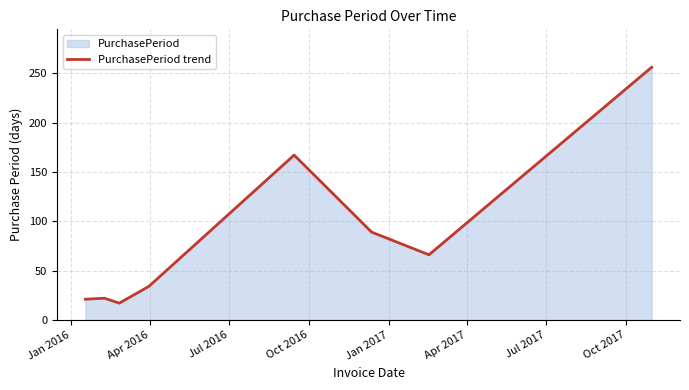

What is the average value?

84